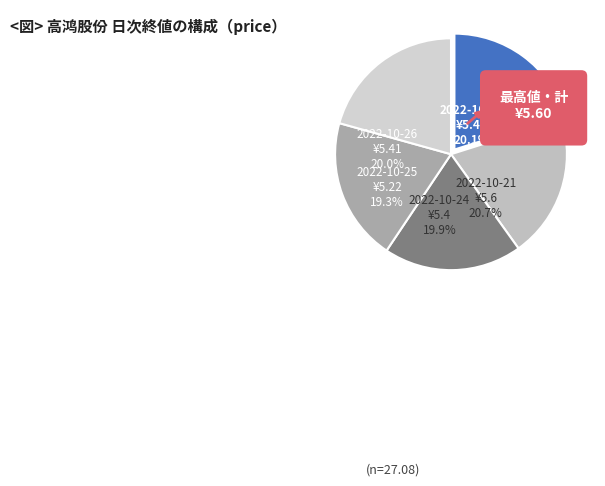

Is there any slice that represents more than half of the pie?

No